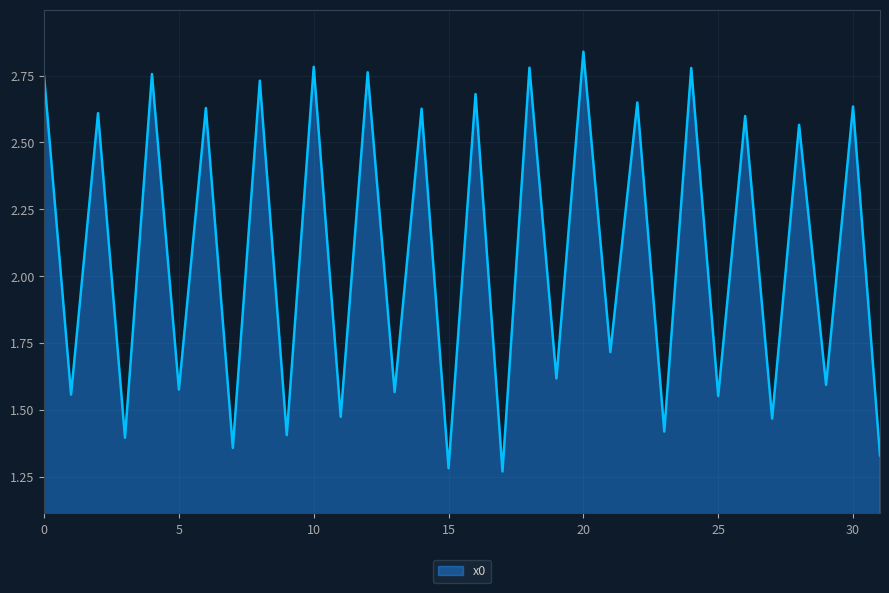

Is this an area chart (filled region under the line)?

Yes